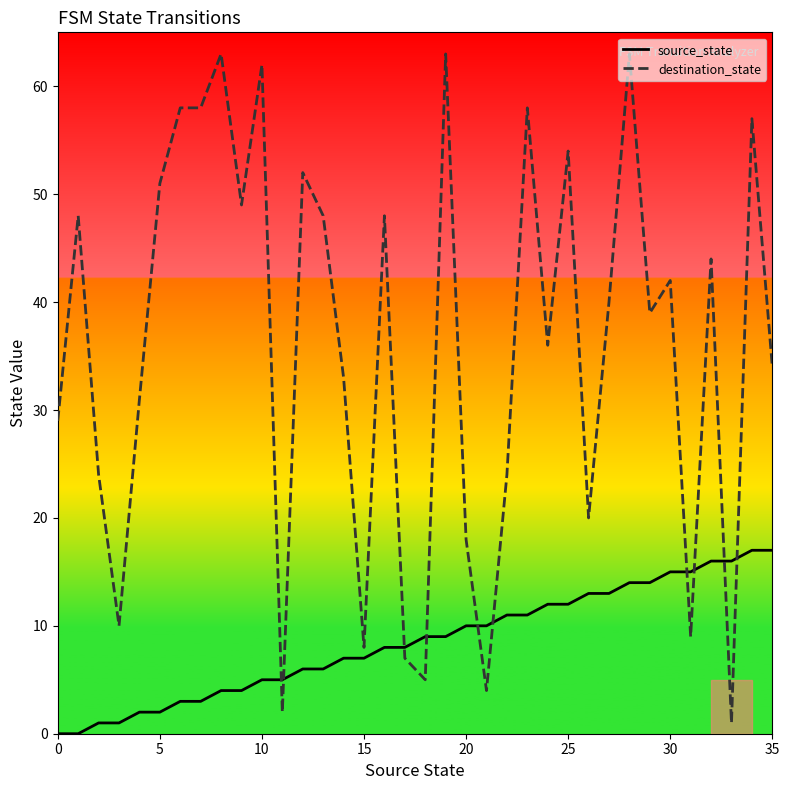

After their last crossing, which series has the higher values: destination_state or source_state?

destination_state